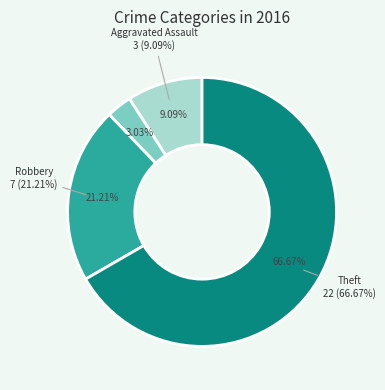

What is the largest slice in the pie chart?

Theft